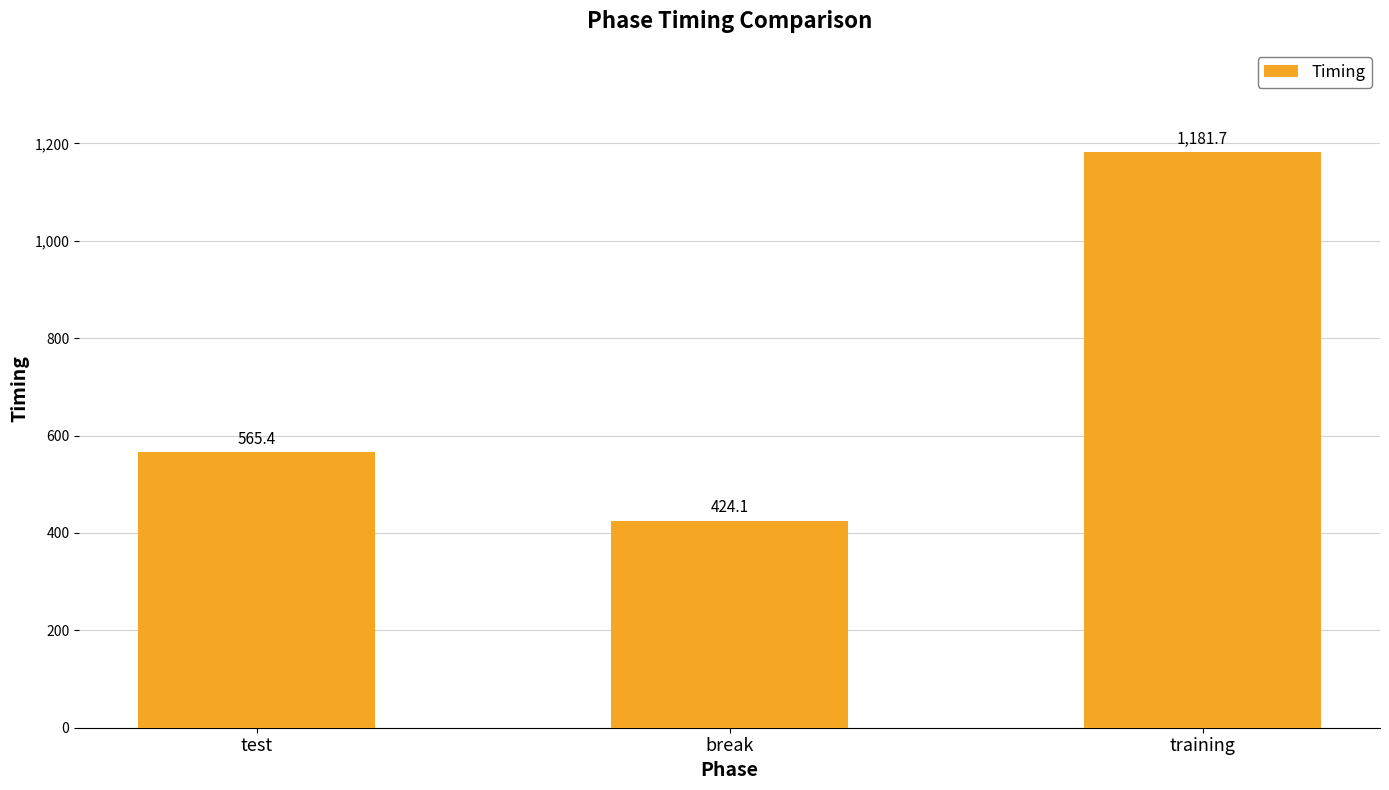

What is the sum of all values?

2171.2